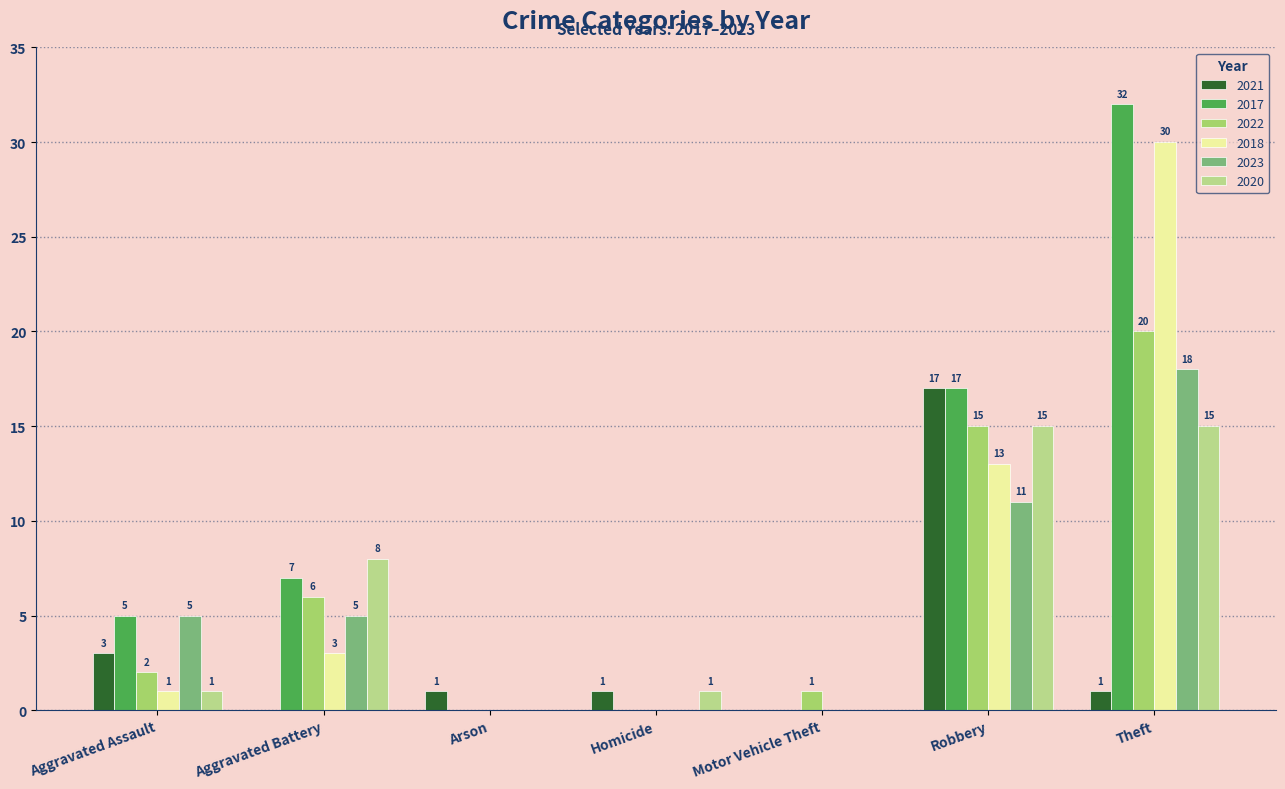

Are the bars grouped side by side (vs. stacked)?

Yes